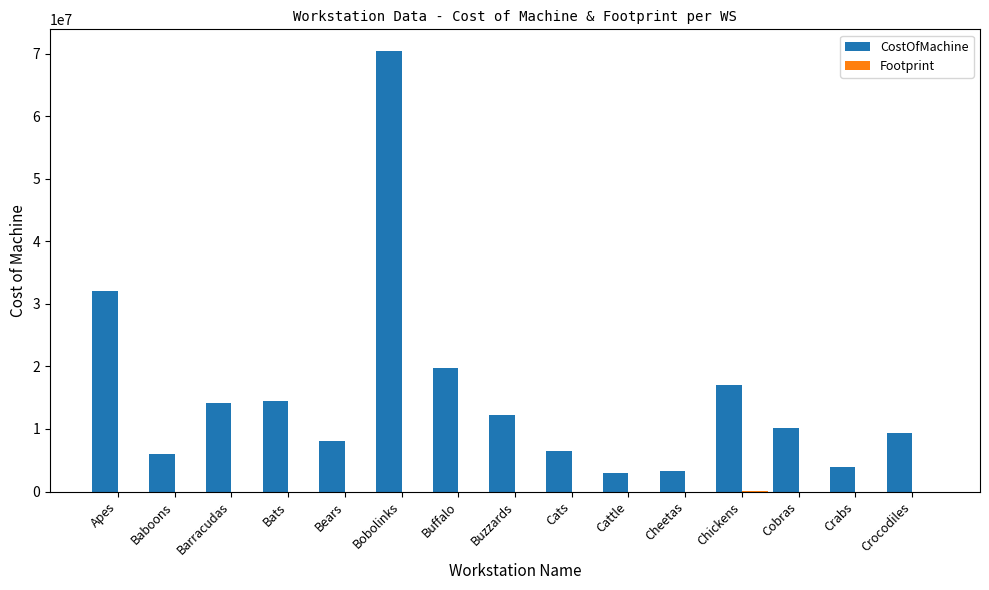

What is the total value across all series at Buffalo?

19800480